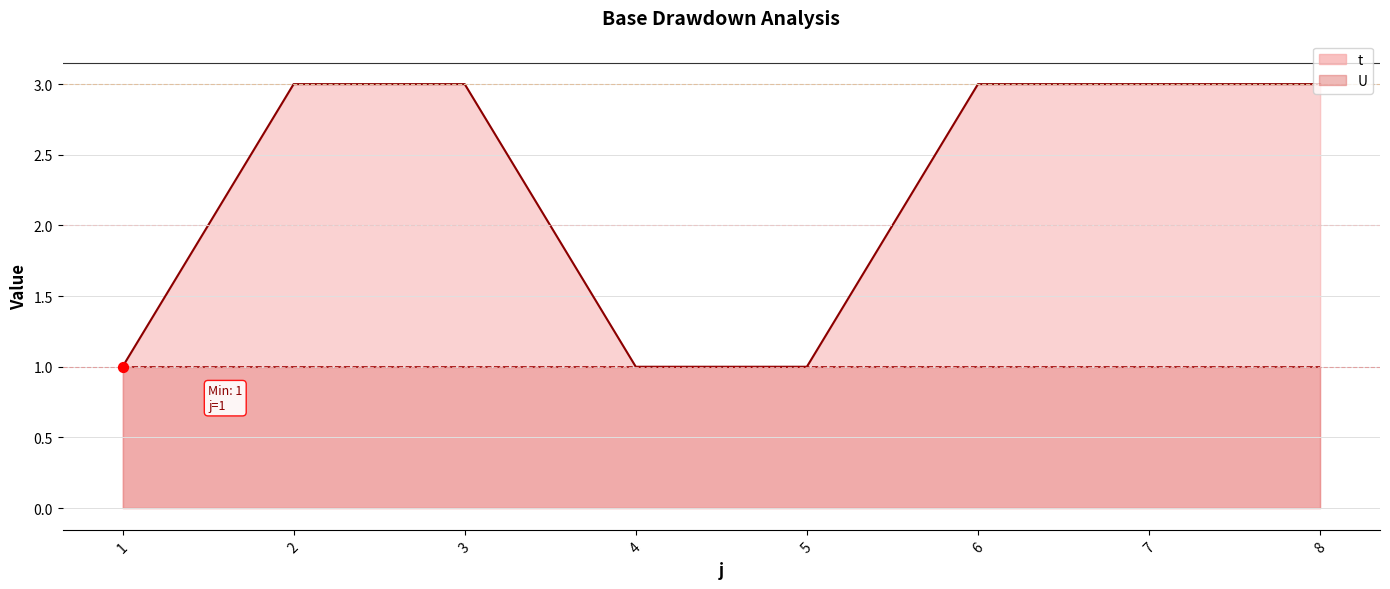

Which has a higher value, 2 or 8?

2